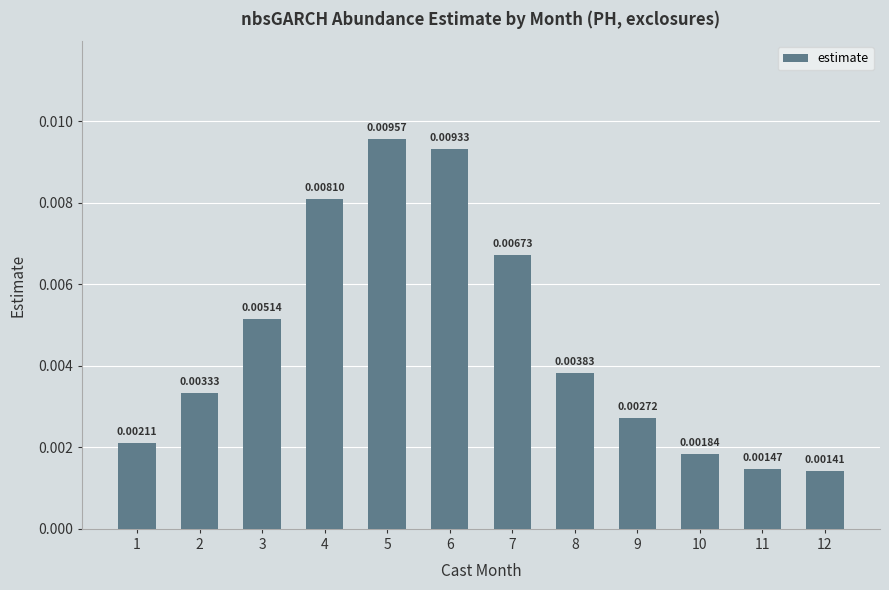

Which label corresponds to the largest value in the chart?

5